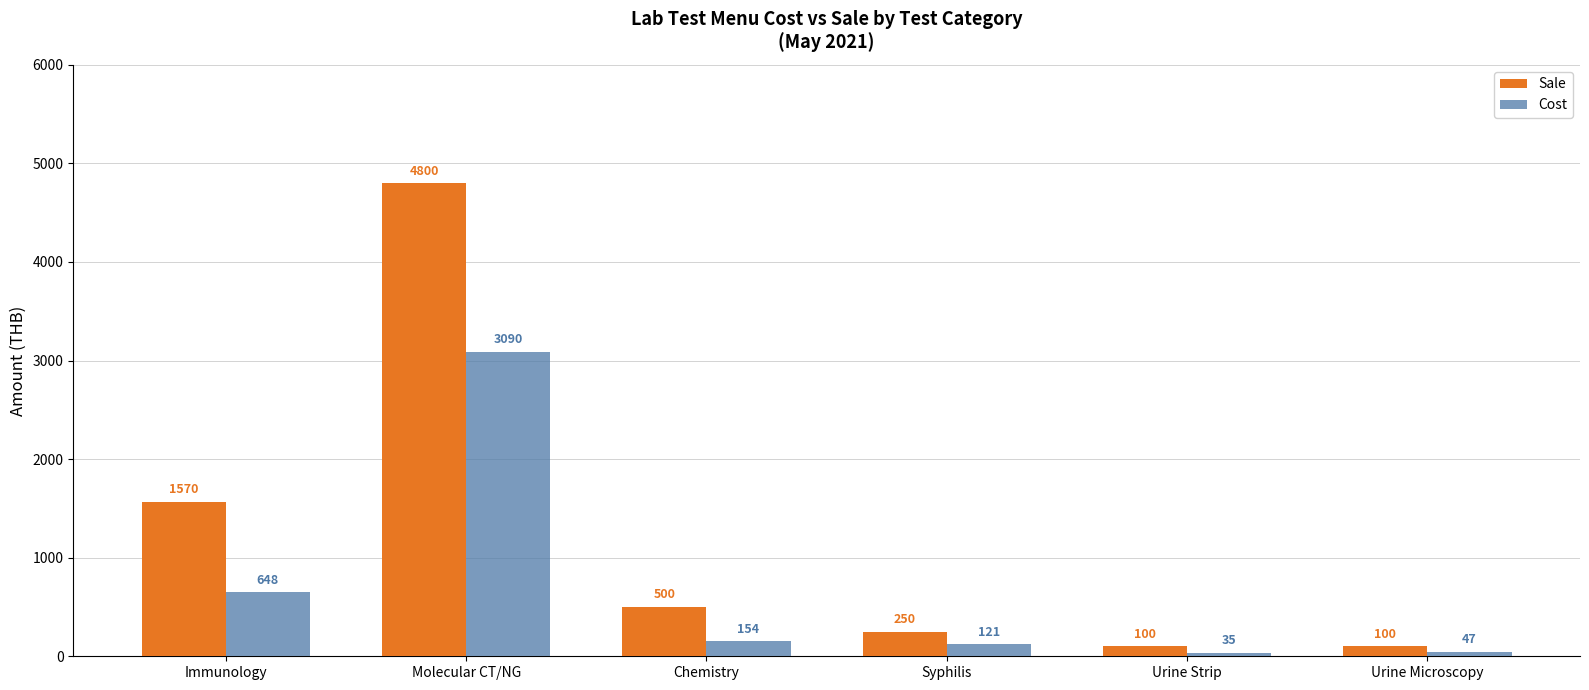

Which series has the largest total across all categories?

Sale